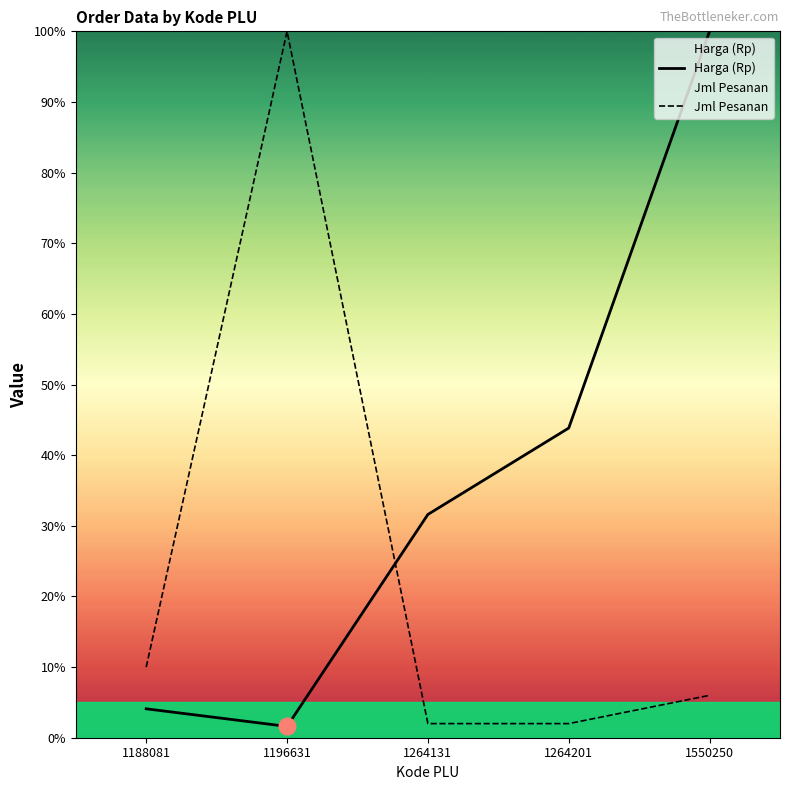

The Jml Pesanan series shows 3.5 at 1264201. True or false?

False